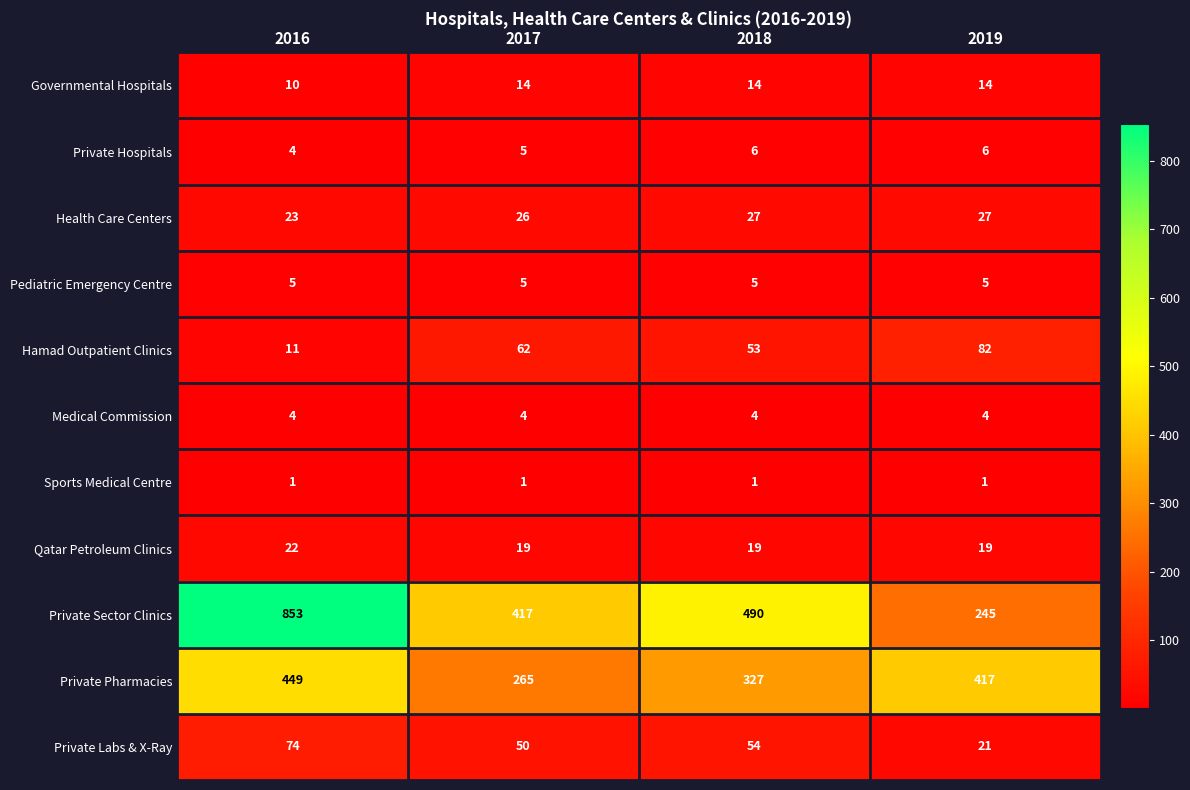

The Health Care Centers series shows 23 at 2016. True or false?

True